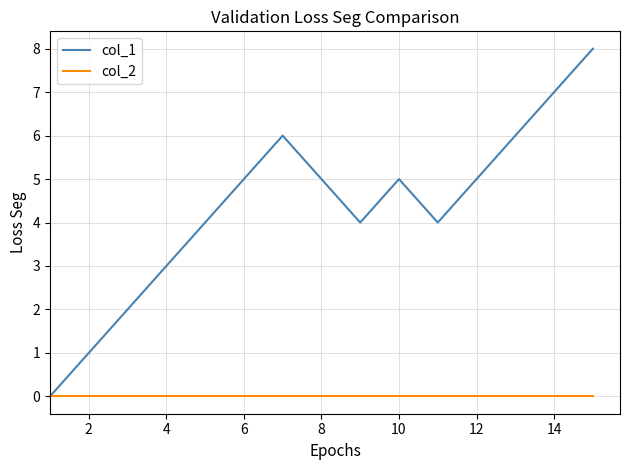

Which series has the largest total across all categories?

col_1